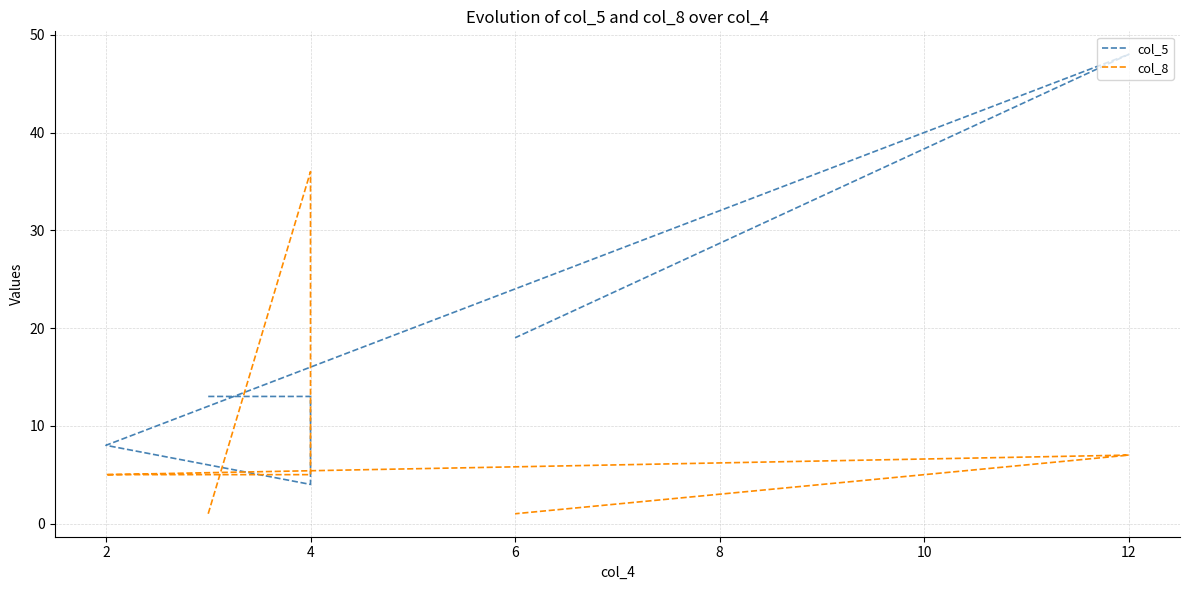

How many values in the col_5 series are below 13?

2